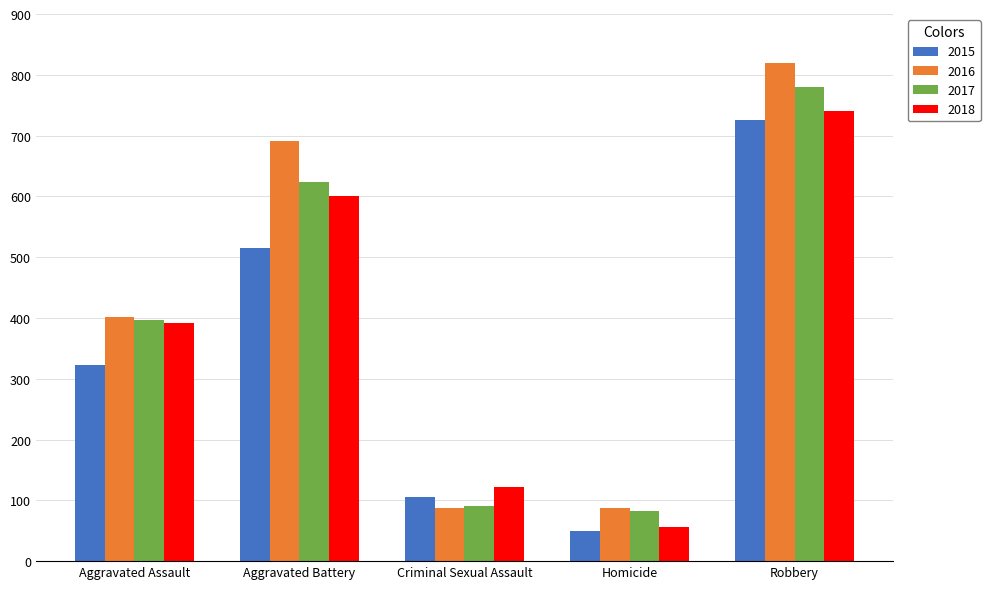

What is the approximate value of 2017 at Criminal Sexual Assault, to the nearest 50?

100